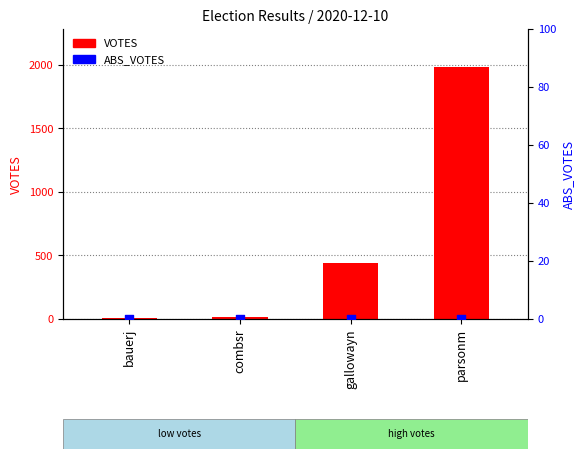

Which series reaches the maximum Y coordinate?

VOTES